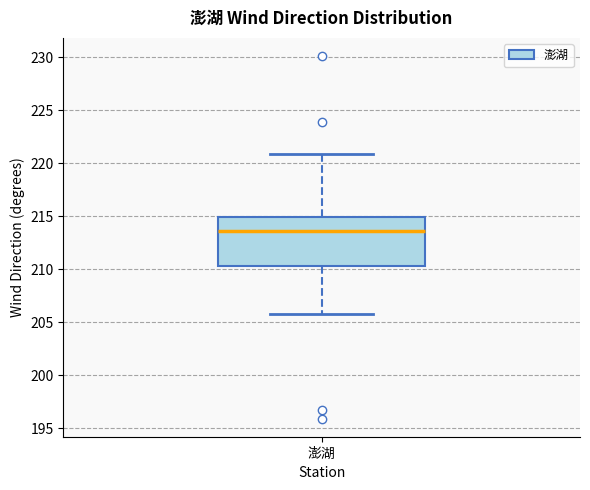

Where does the median line of the box for 澎湖 sit on the y-axis? The values are not printed on the chart, so give them approximately, as read against the axis.

213.5